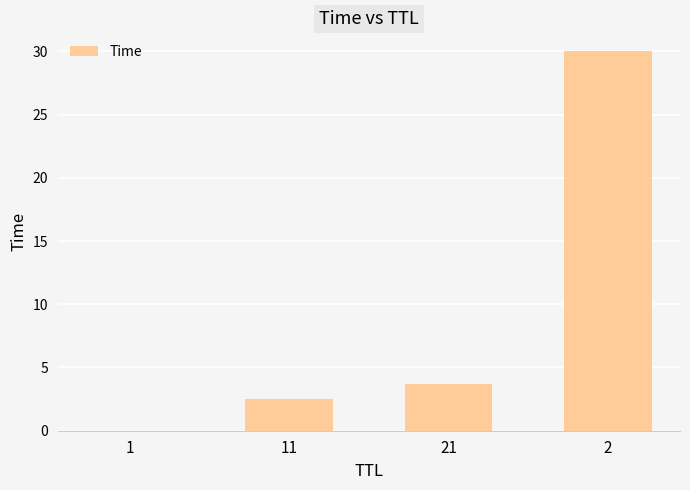

What is the sum of all values?

36.2